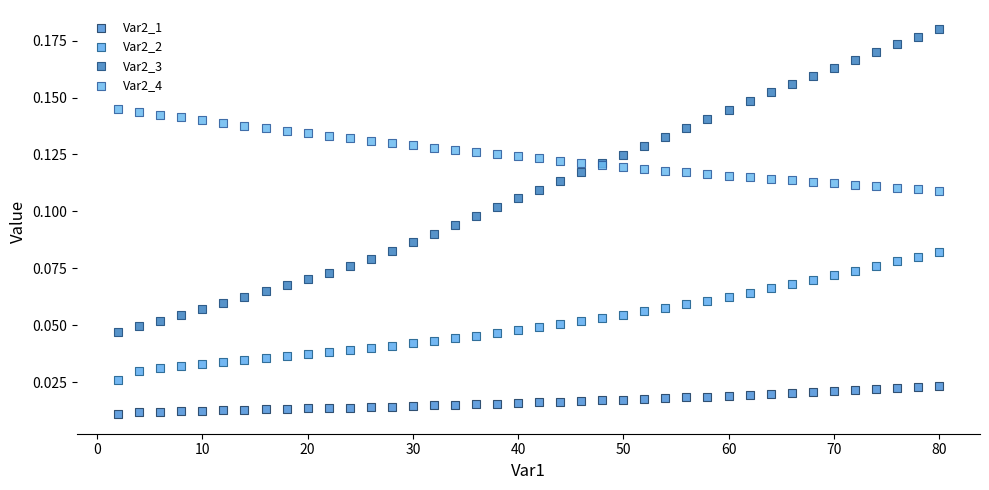

Which series contains the highest Y value?

Var2_3